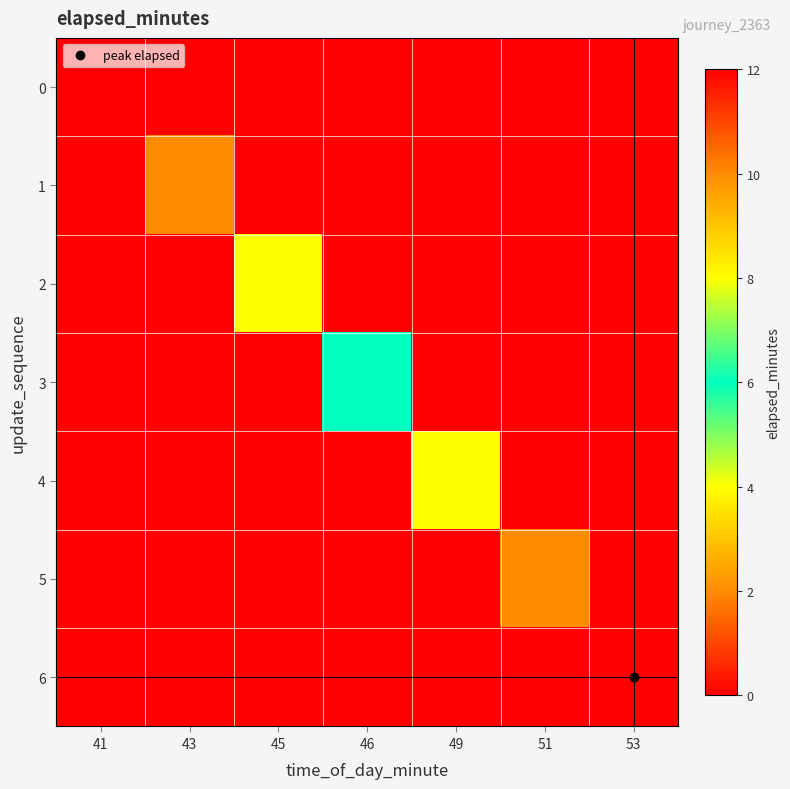

List the series in order of their overall mean, highest first.

6, 5, 4, 3, 2, 1, 0